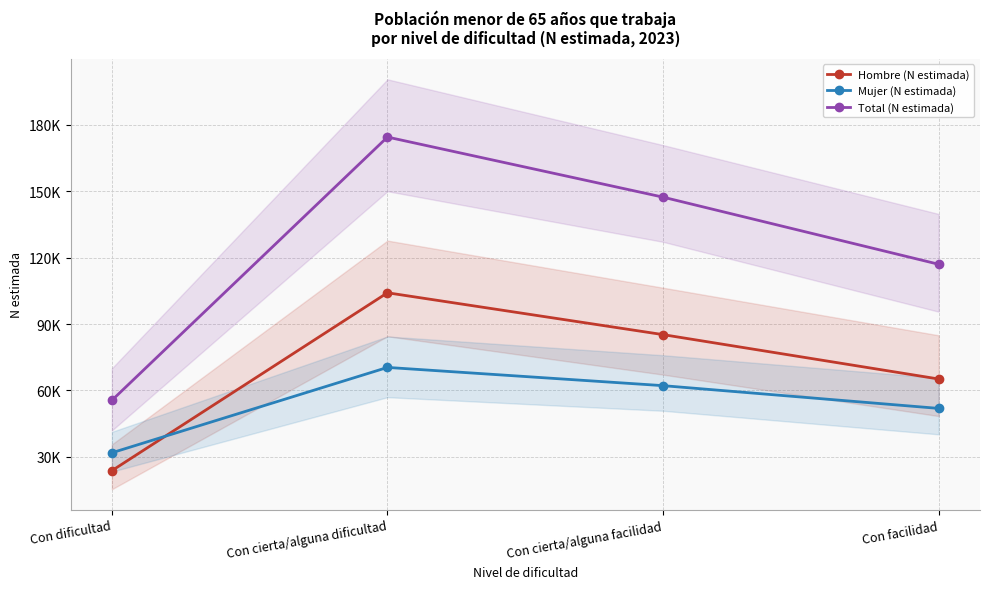

What are all the series names shown in the legend?

Hombre (N estimada), Mujer (N estimada), Total (N estimada)